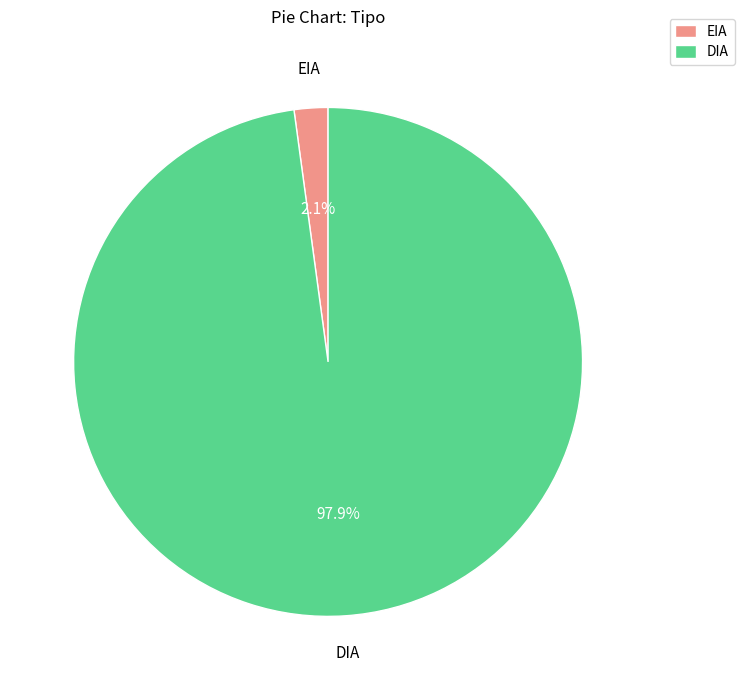

To the nearest percent, what is the difference between the EIA and DIA slice percentages?

96%